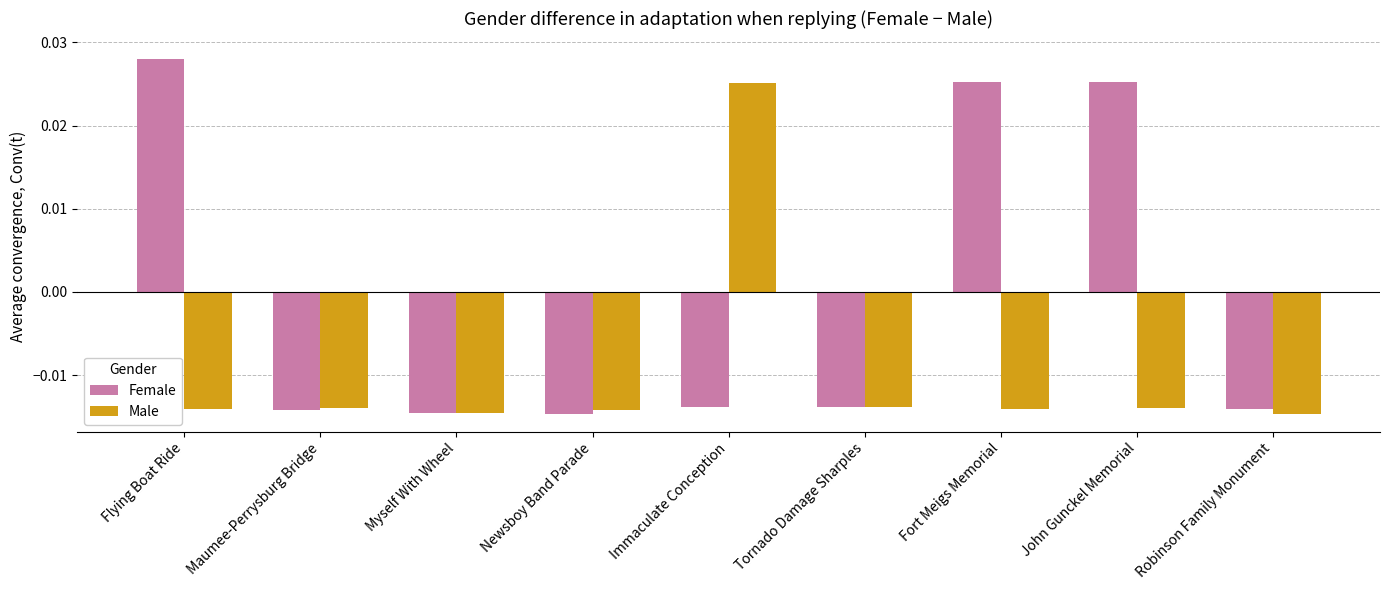

How many groups of bars are there?

9